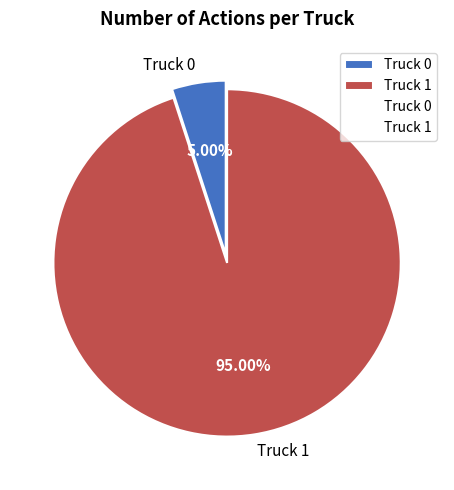

To the nearest percent, what percentage of the pie is Truck 0?

5%